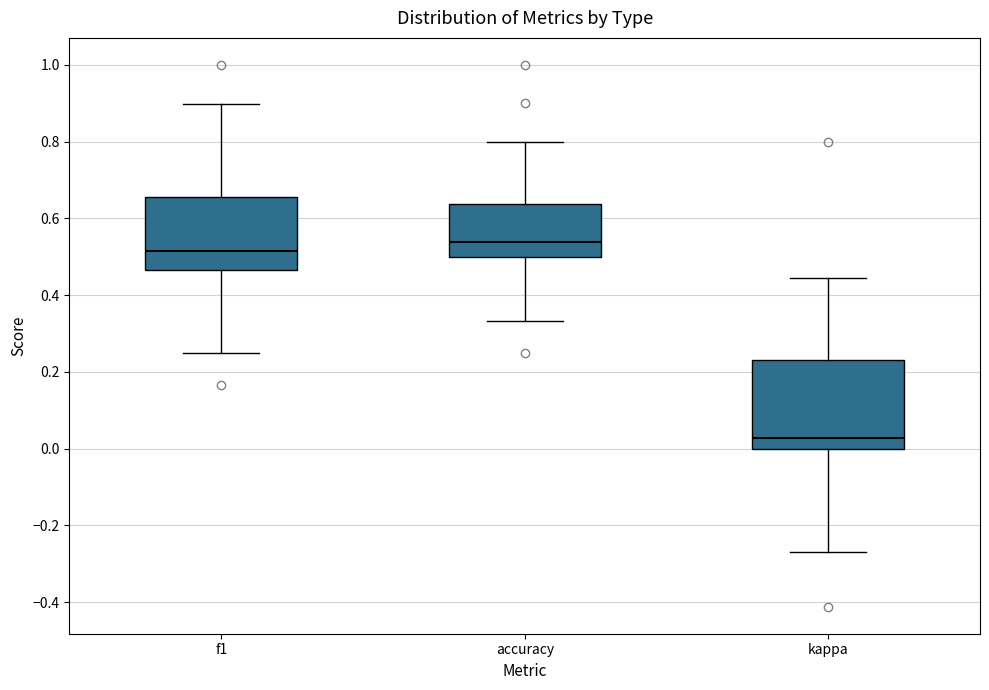

Comparing the boxes themselves (not the whiskers), which one is the tallest?

kappa